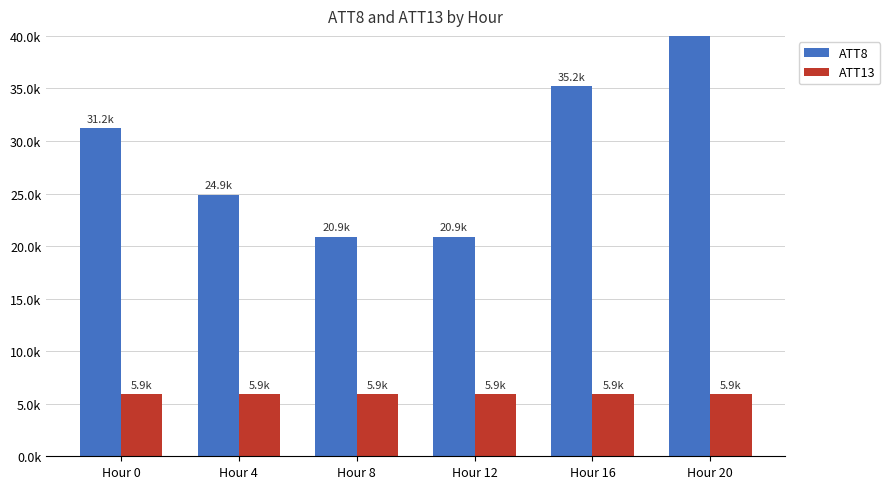

Is the value of ATT13 at Hour 0 greater than the value of ATT8 at Hour 20?

No